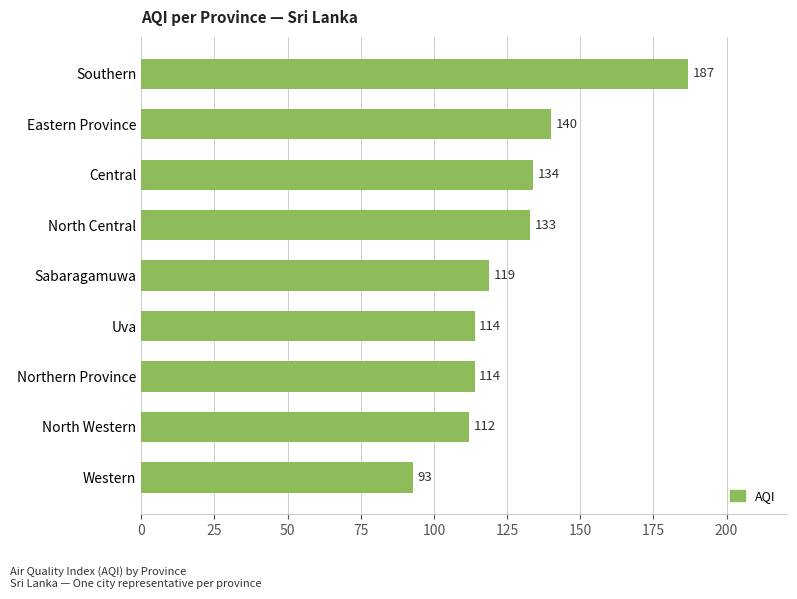

Reading bottom to top, extract all data points from this chart.

Western=93	North Western=112	Northern Province=114	Uva=114	Sabaragamuwa=119	North Central=133	Central=134	Eastern Province=140	Southern=187